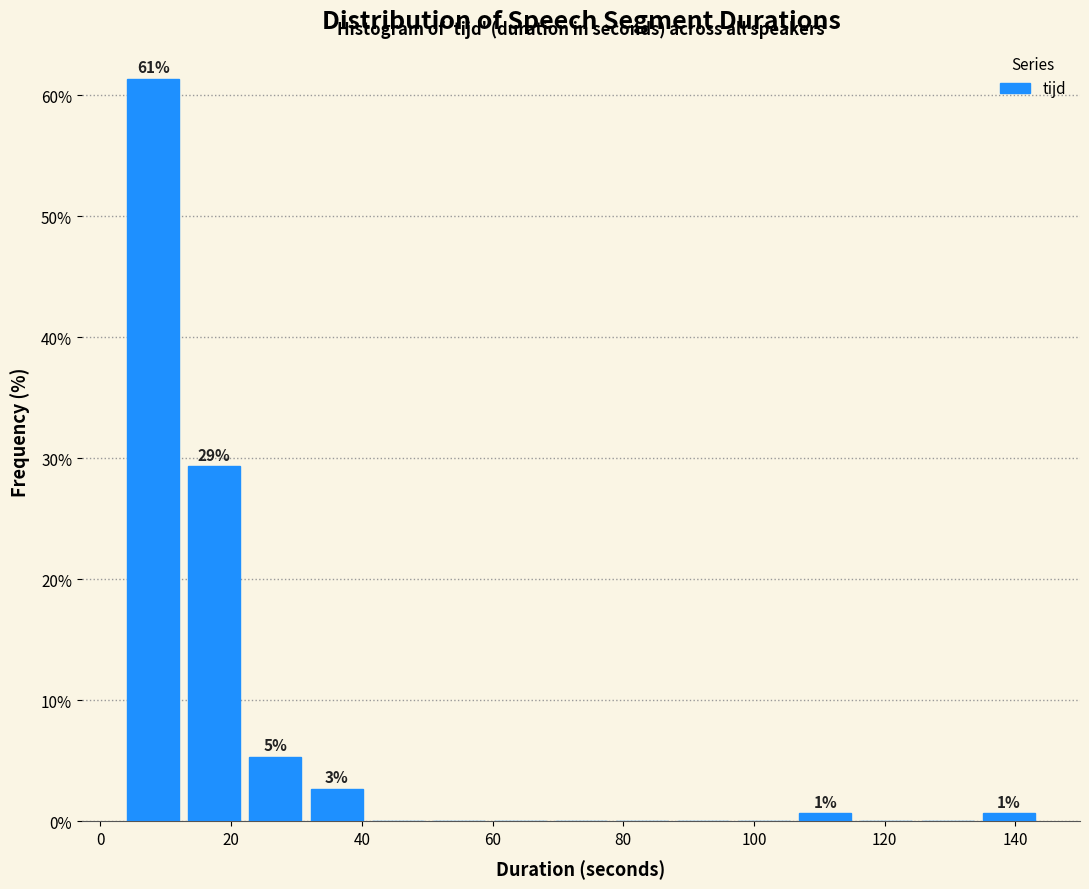

Over which range of the x-axis is the bar tallest?

4 to 14